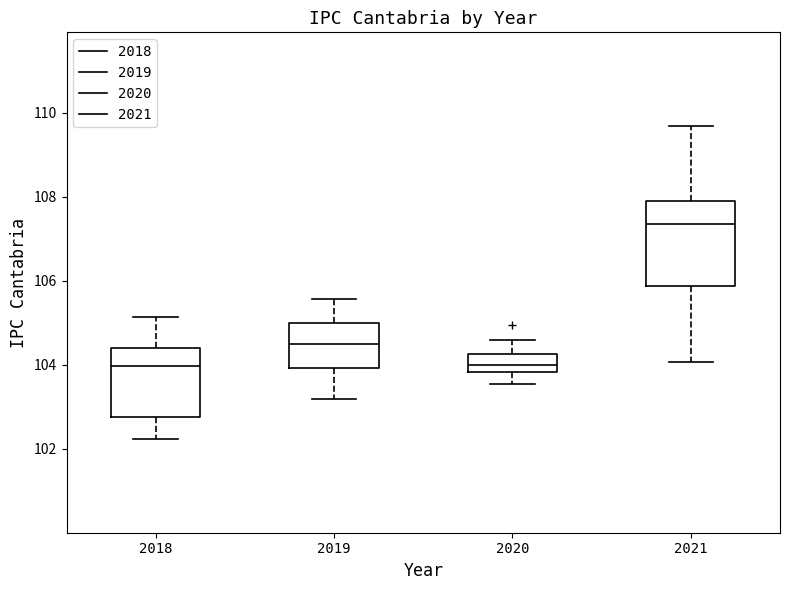

Comparing the boxes themselves (not the whiskers), which one is the tallest?

2021